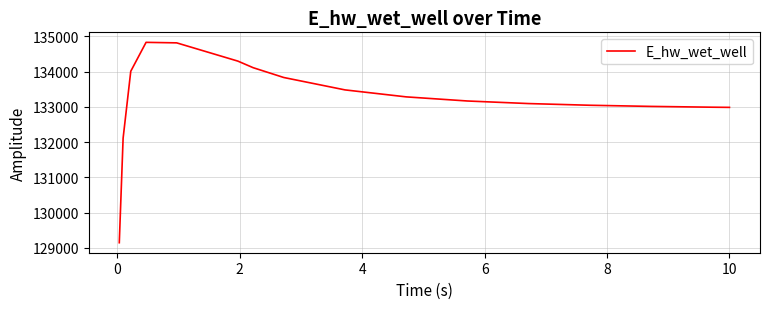

What is the minimum value shown in the chart?

129145.8